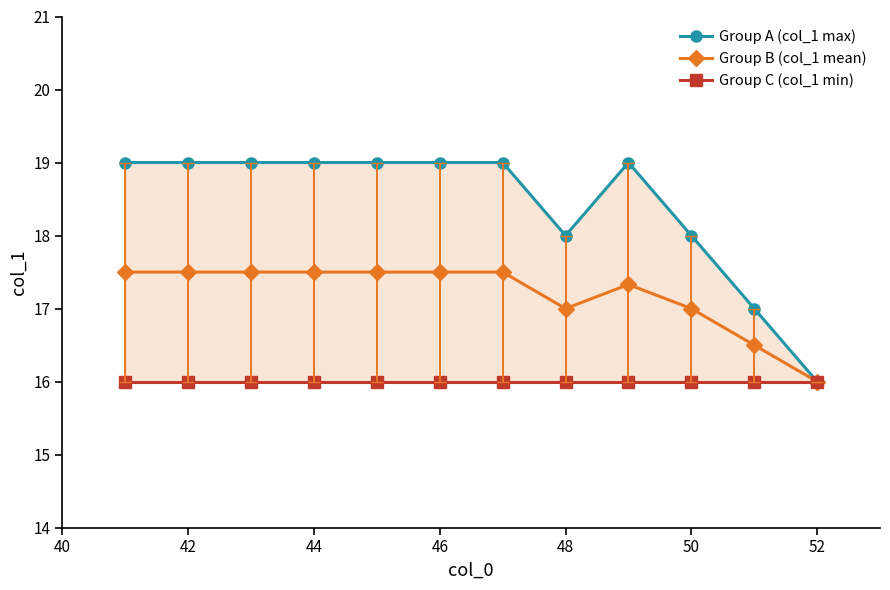

How many lines are shown in the chart?

3